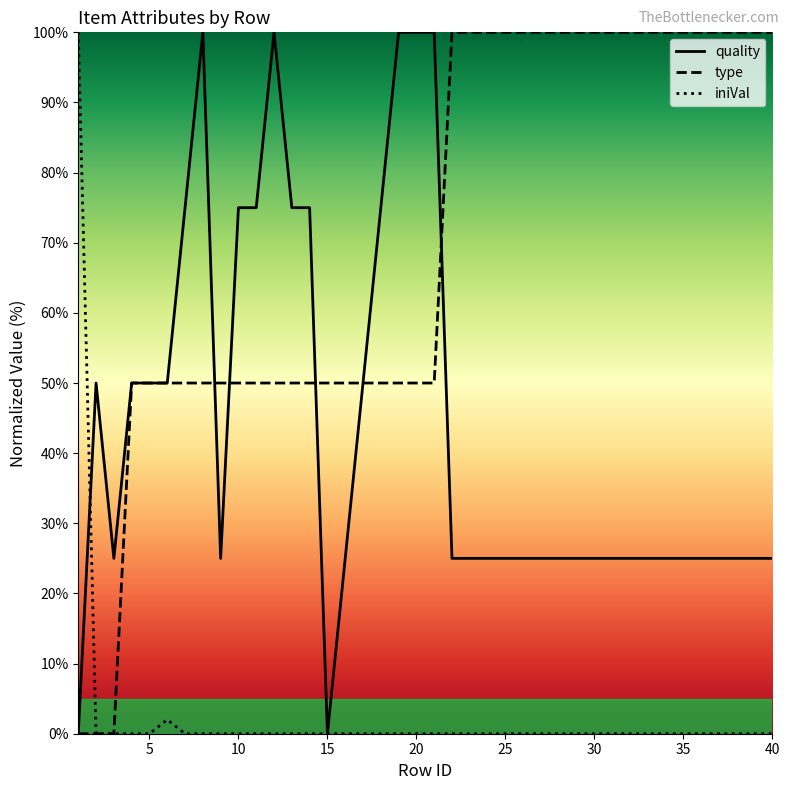

In iniVal, how many points are higher than both neighbors (excluding endpoints)?

1